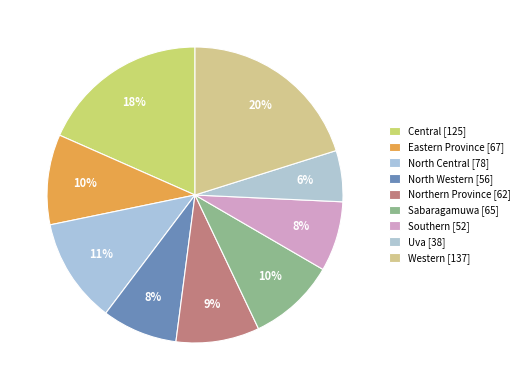

To the nearest percent, what is the combined percentage of Sabaragamuwa and Western?

30%